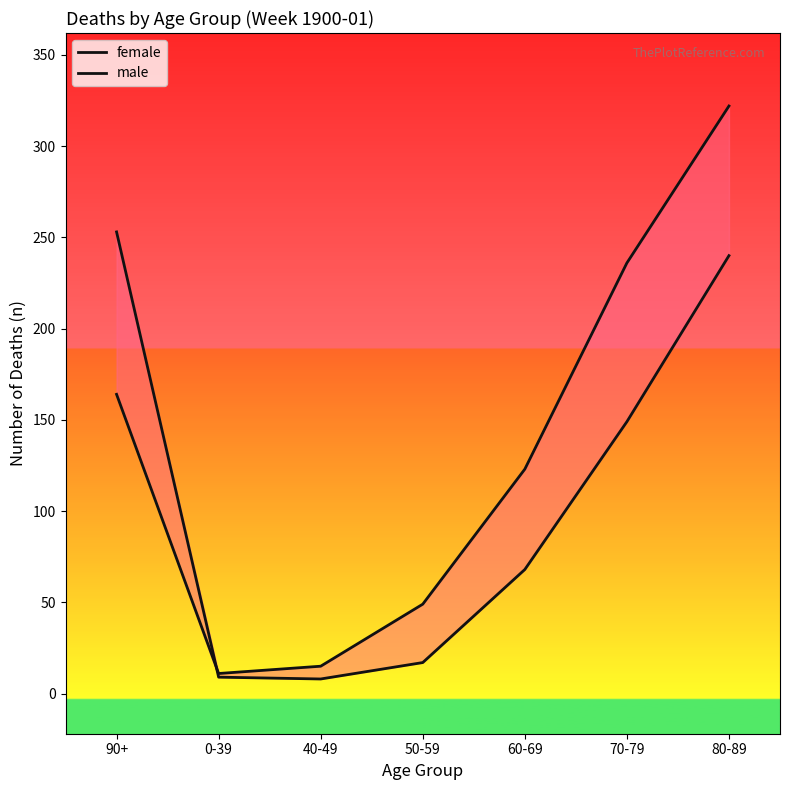

What is the sum of the male values at 40-49 and 80-89?

337